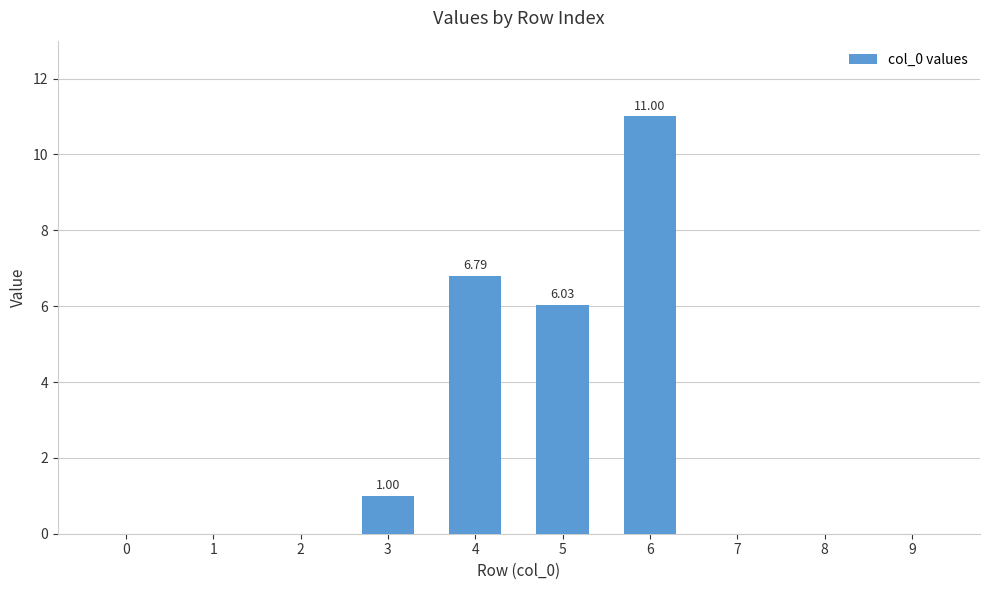

Reading left to right, transcribe all the data shown in this chart.

0.0	0.0	0.0	1.0	6.8	6.0	11.0	0.0	0.0	0.0